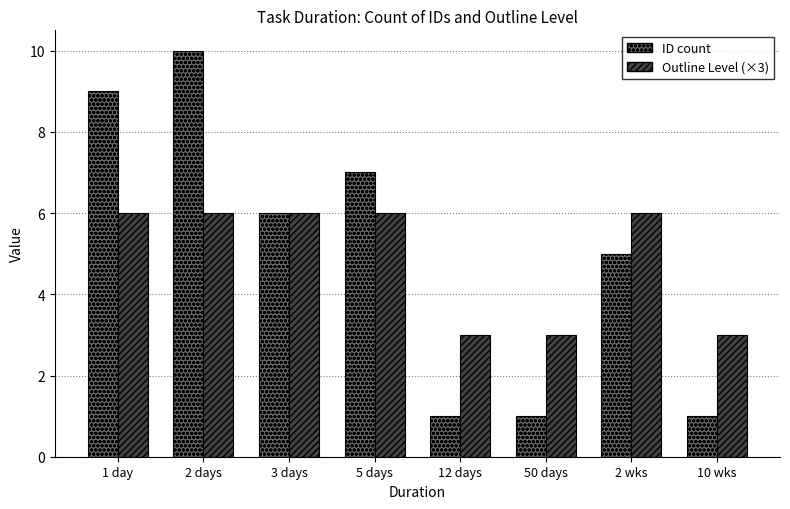

What position from the left is 10 wks?

8